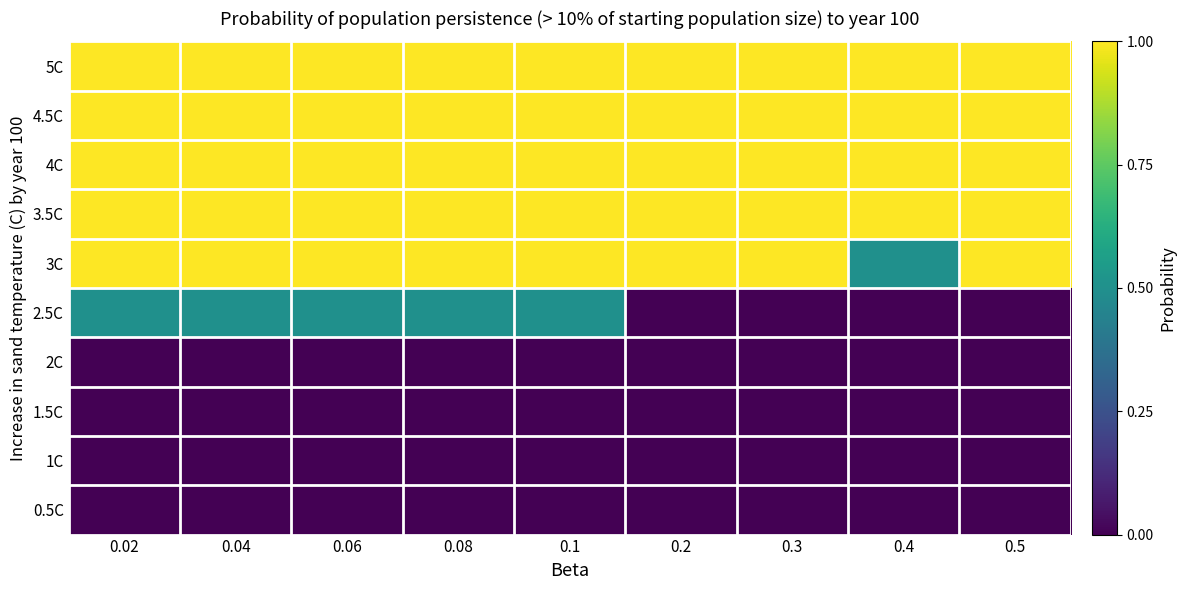

At which category is the sum across all series the highest?

0.02